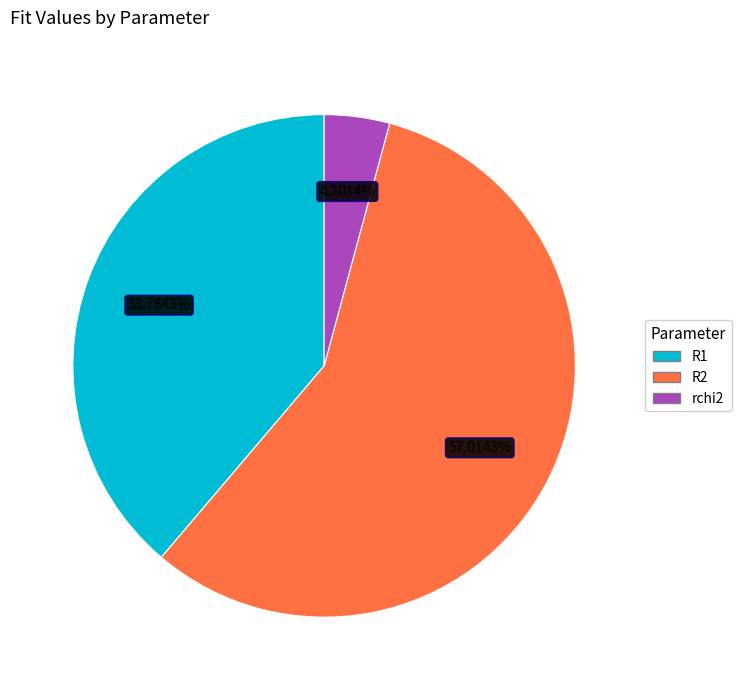

Which category accounts for the majority?

R2